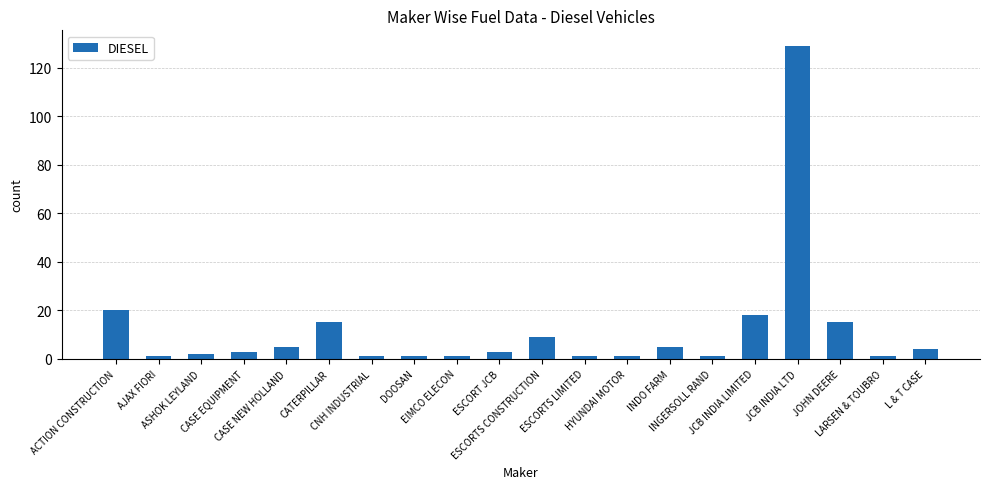

The chart shows a value of 26 at JOHN DEERE. True or false?

False